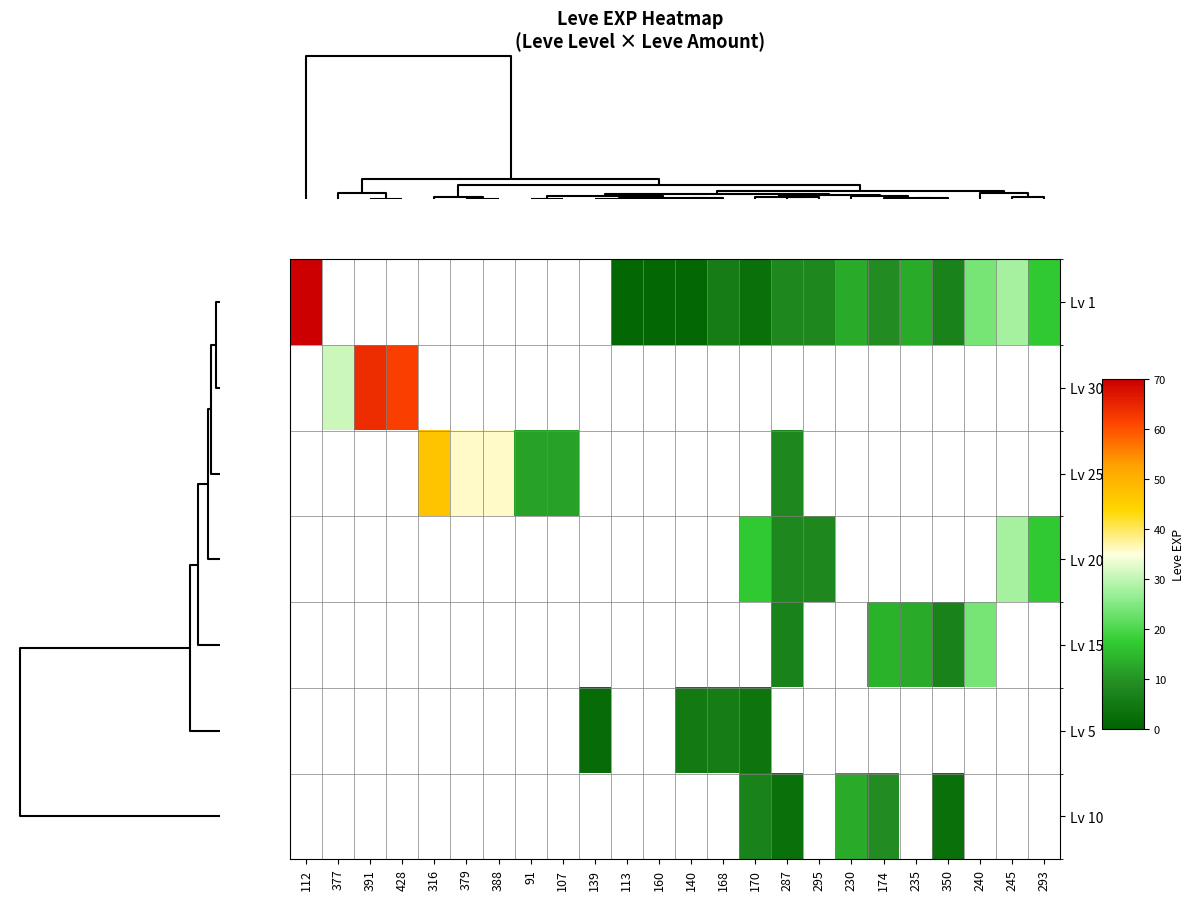

Is the value of Lv 10 at 170 greater than the value of Lv 30 at 391?

No